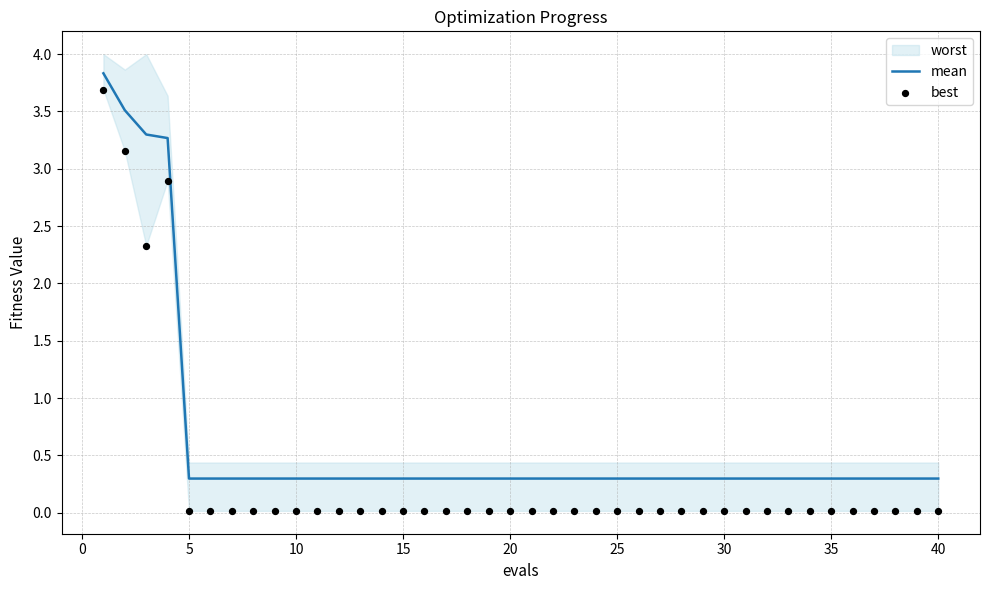

Which series reaches the minimum Y coordinate?

best